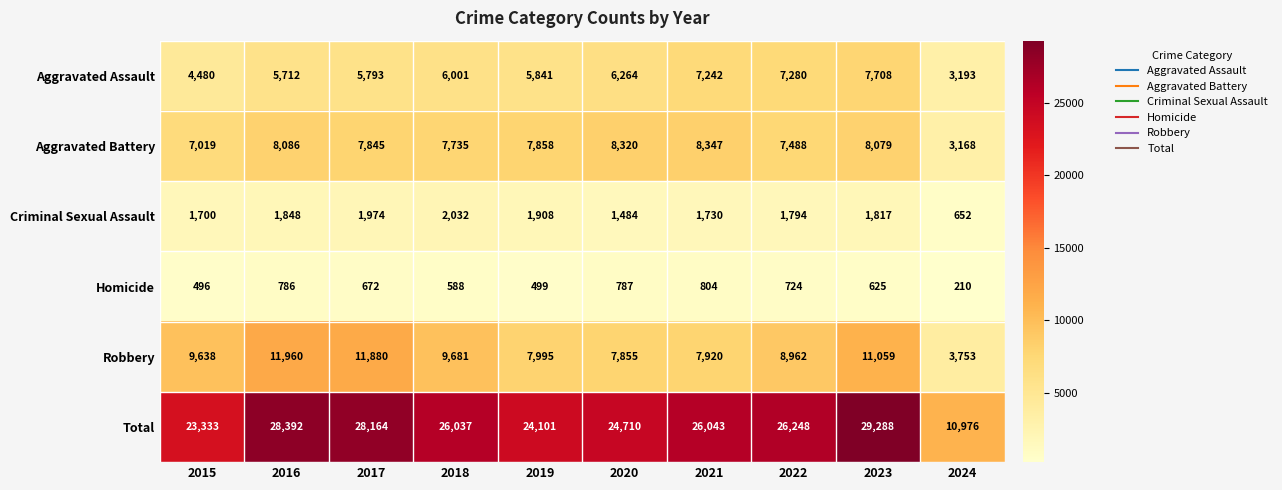

What is the sum of the Total values at 2019 and 2023?

53389